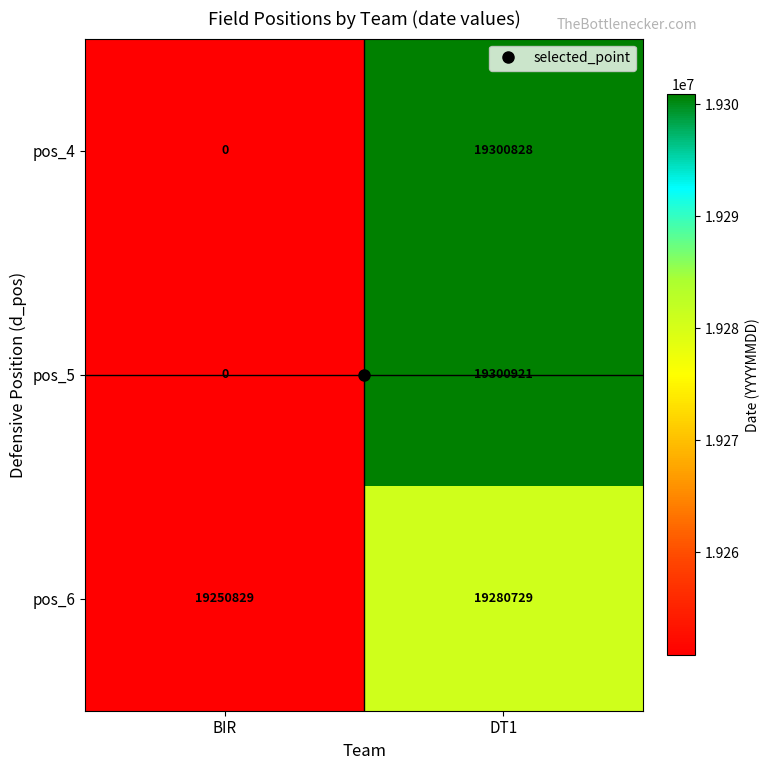

List the series in order of their peak value, lowest first.

pos_6, pos_4, pos_5